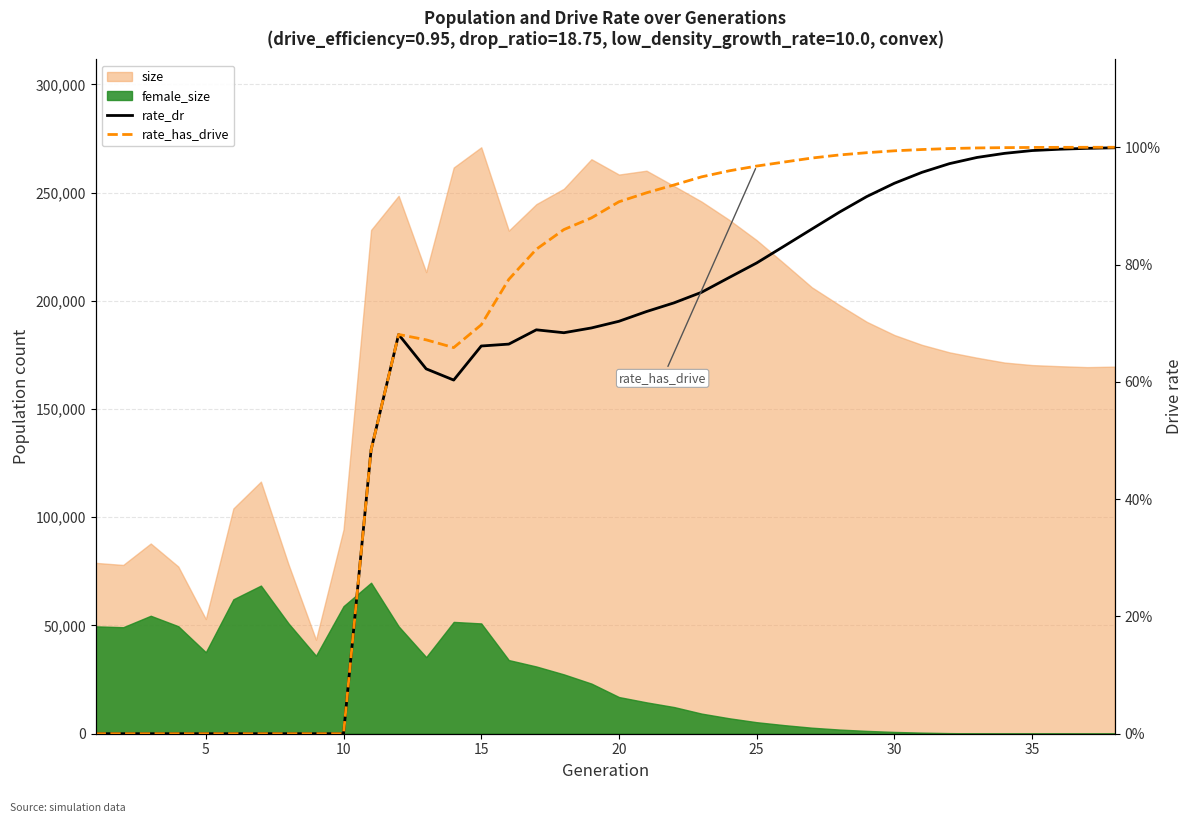

The value of rate_has_drive at 22 is 0.3. True or false?

False